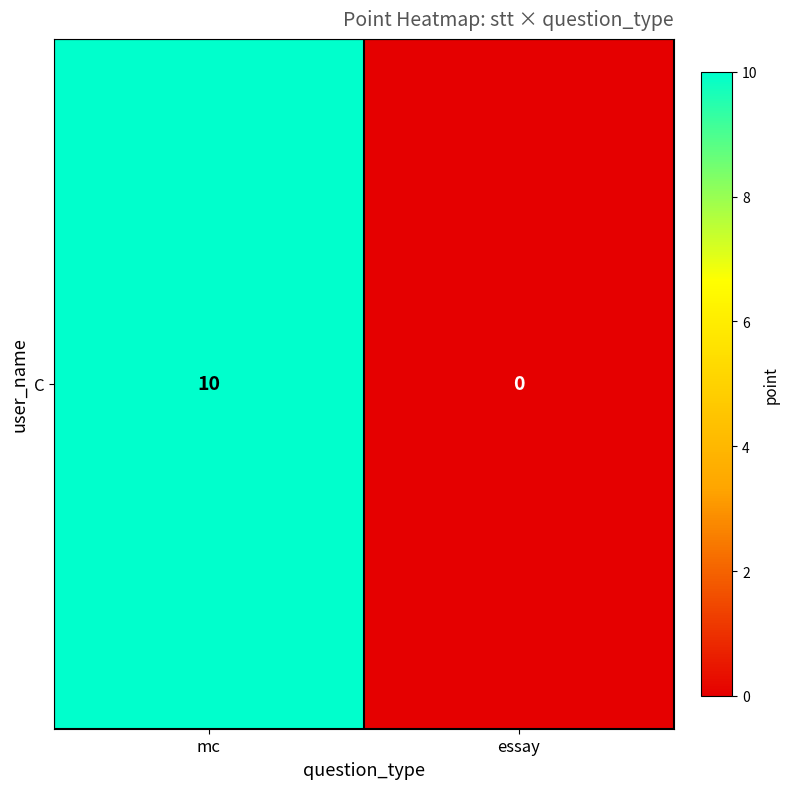

Rank the categories by value from highest to lowest.

mc, essay